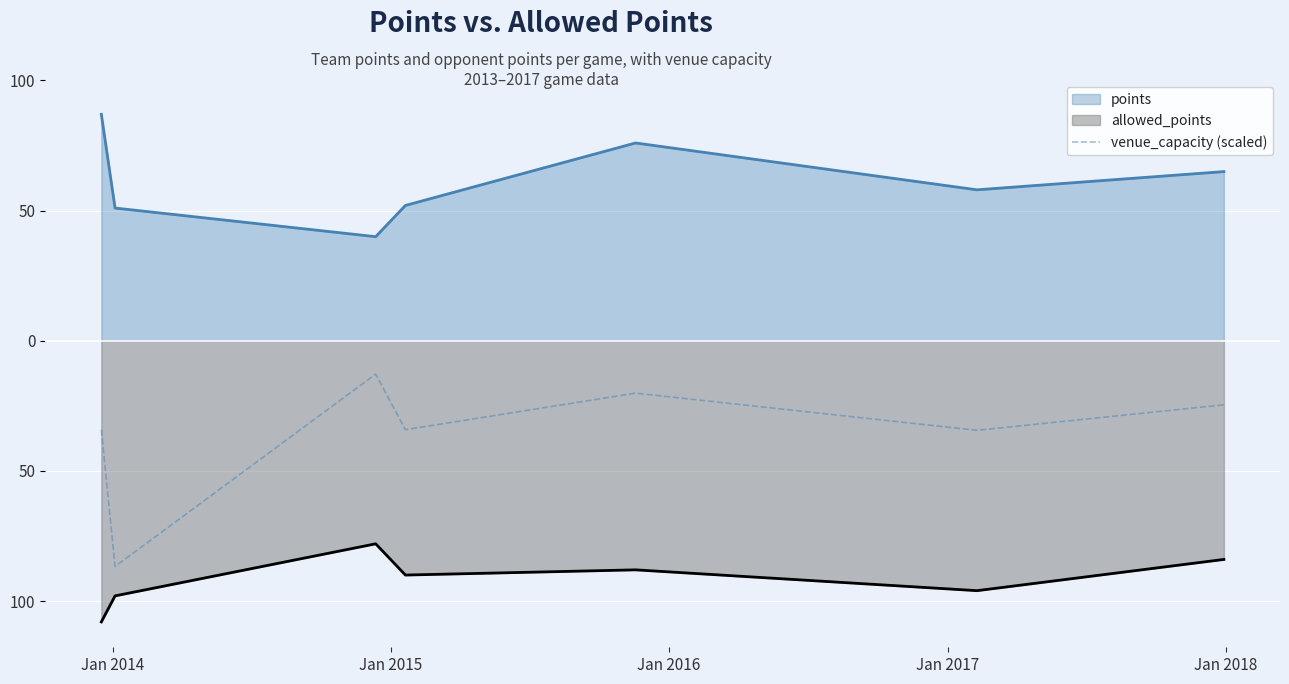

What are all the series names shown in the legend?

points, allowed_points, venue_capacity (scaled)